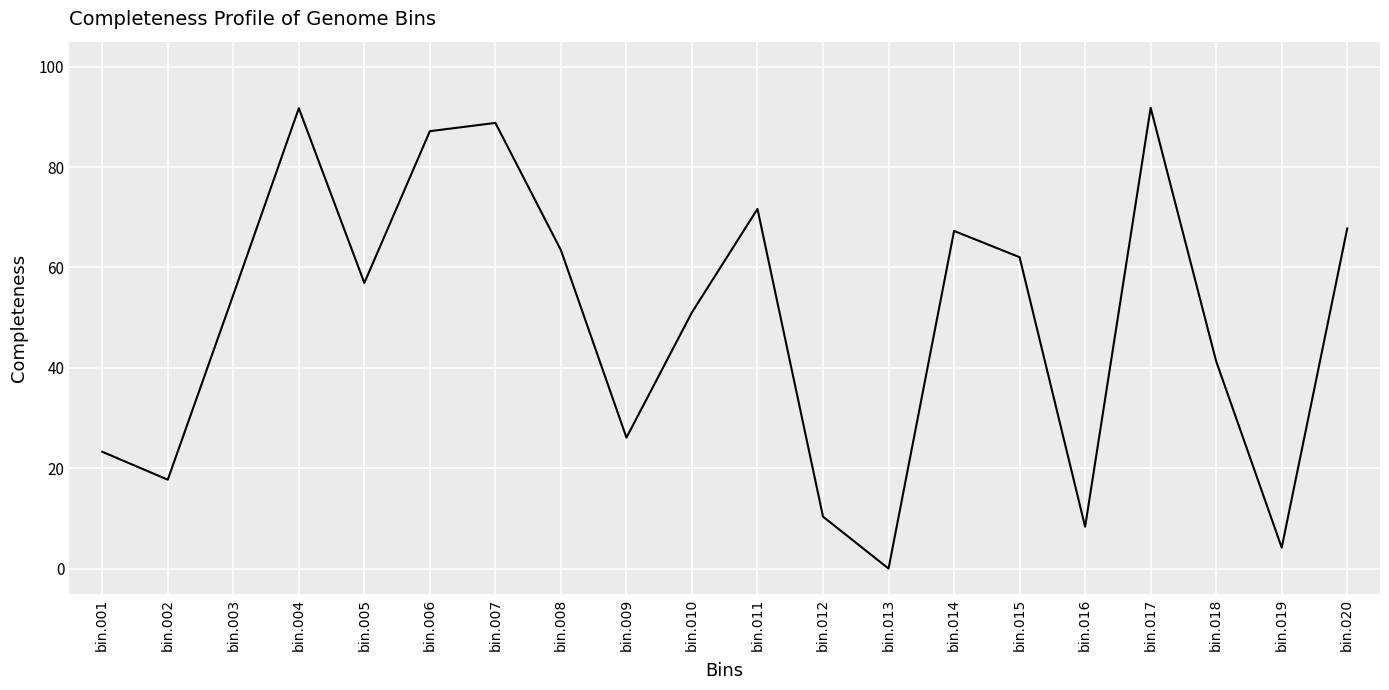

What is the approximate value at bin.012?

10.3